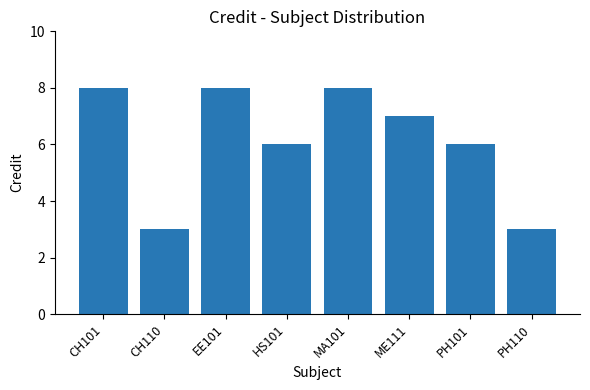

Read the value at MA101.

8